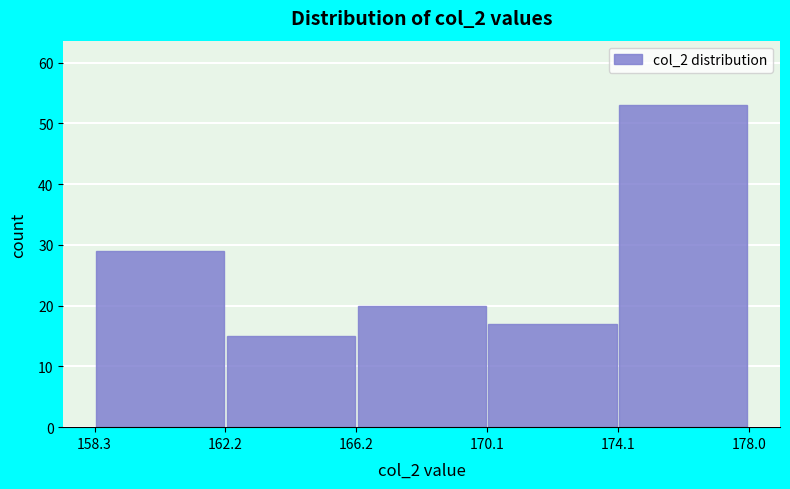

Reading left to right, transcribe this chart: for each bar, give the range it covers on the x-axis and its height. The values are not printed on the chart, so give them approximately, as read against the axis.

158.3 to 162.2: 29
162.2 to 166.2: 15
166.2 to 170.1: 20
170.1 to 174.1: 17
174.1 to 178.0: 53